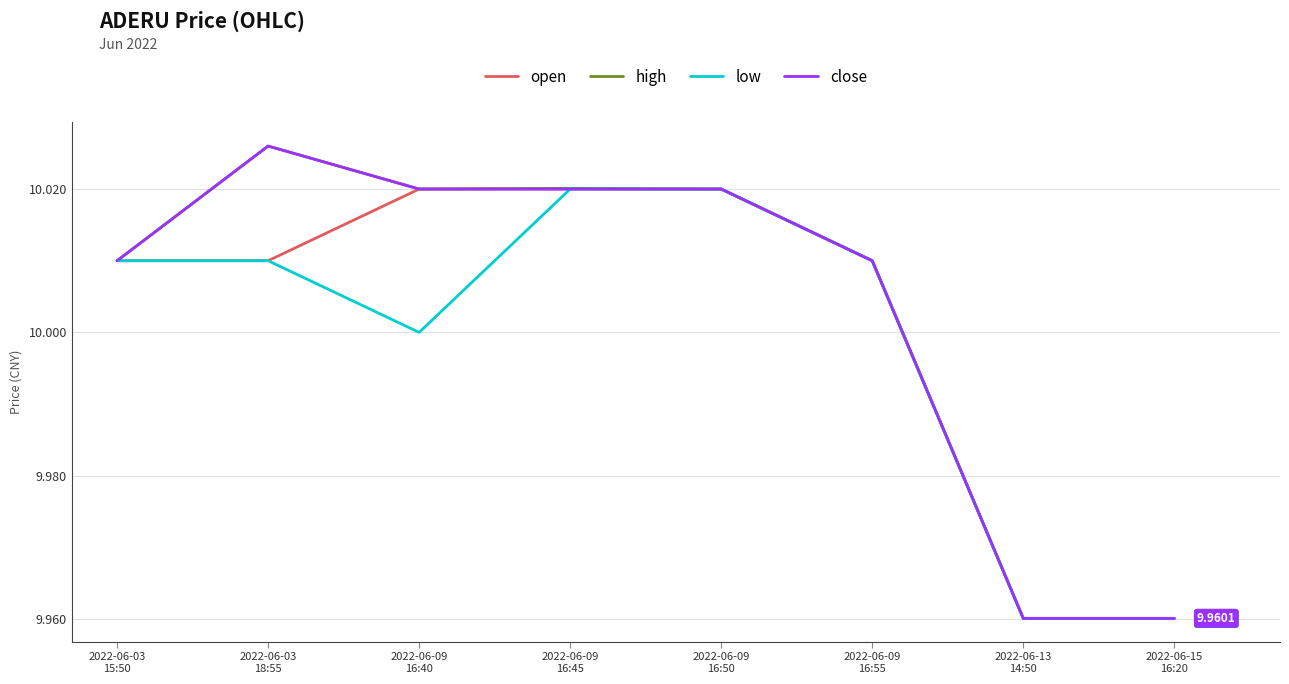

How many lines are shown in the chart?

4